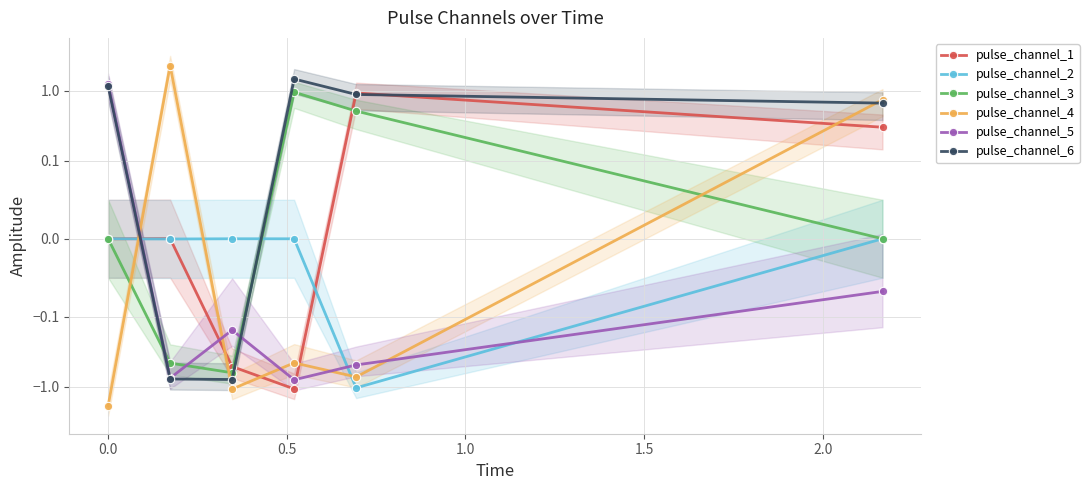

What is the difference between the second highest and minimum values in the pulse_channel_6 series?

1.9